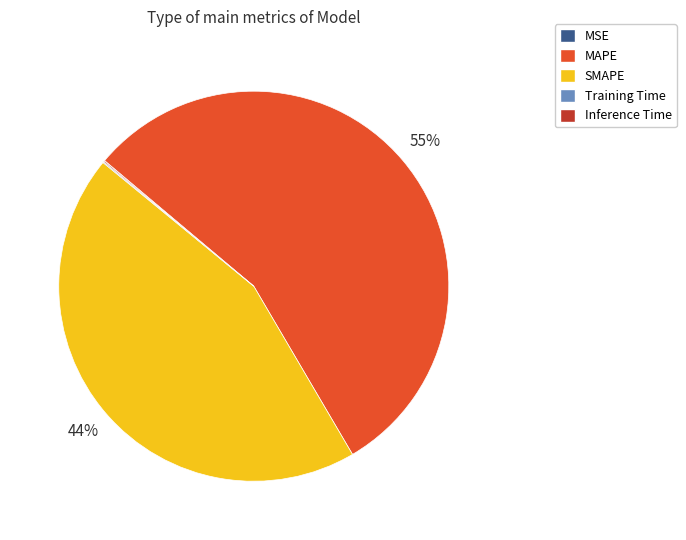

To the nearest percent, what is the difference between the MAPE and SMAPE slice percentages?

11%